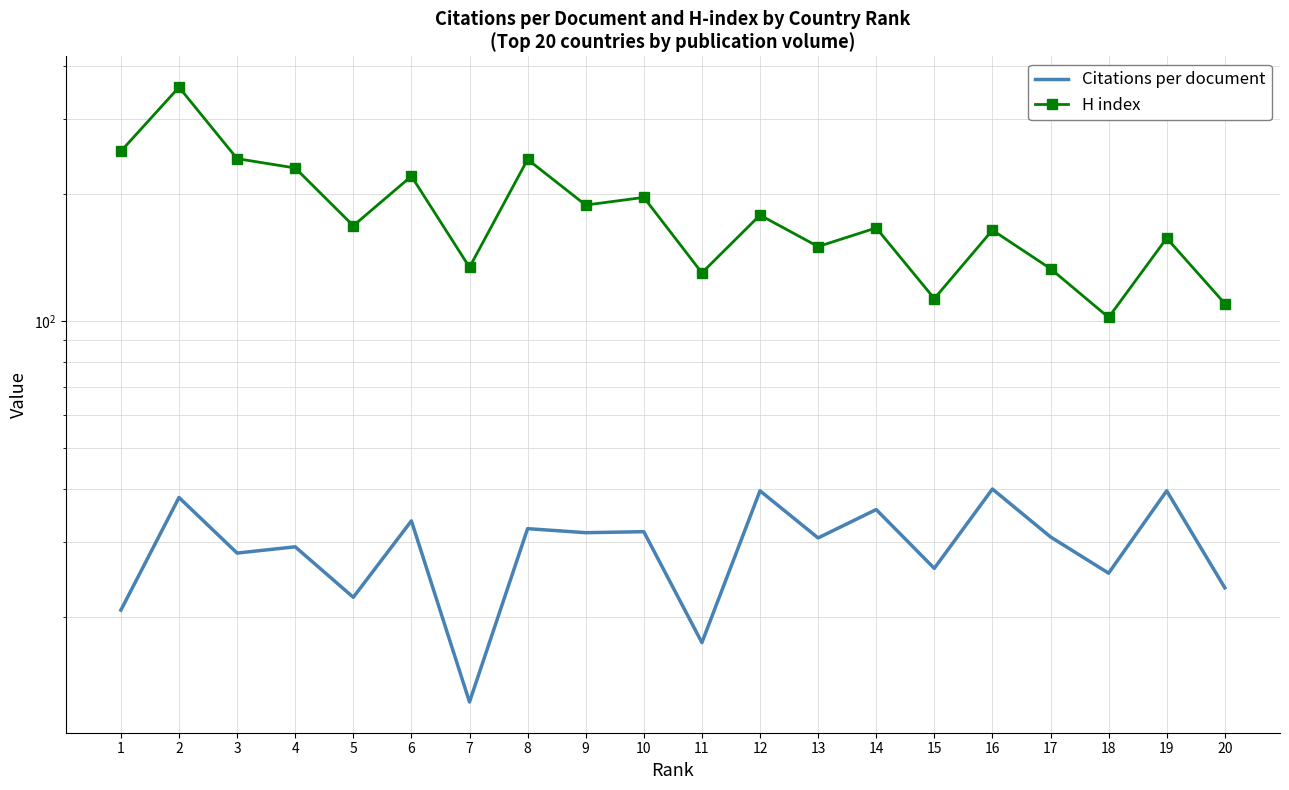

Where does the Citations per document series first go above 30?

2